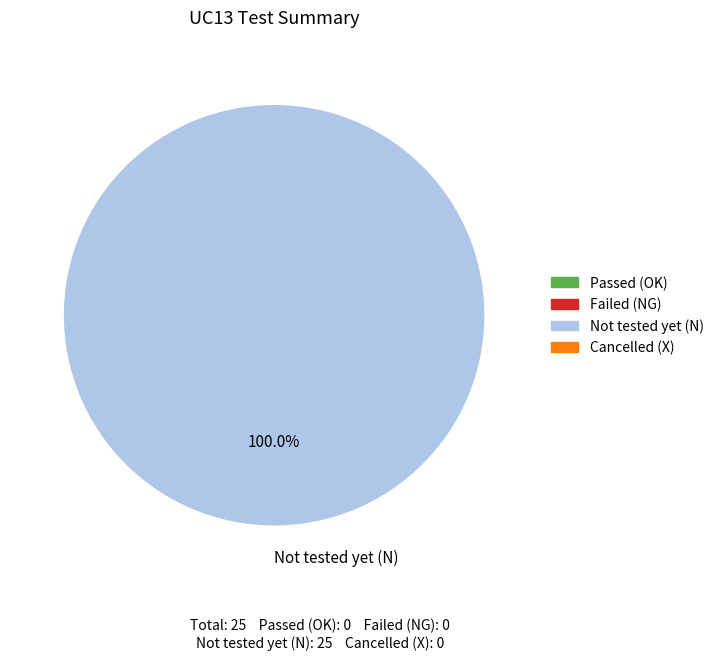

What is the majority slice?

Not tested yet (N)